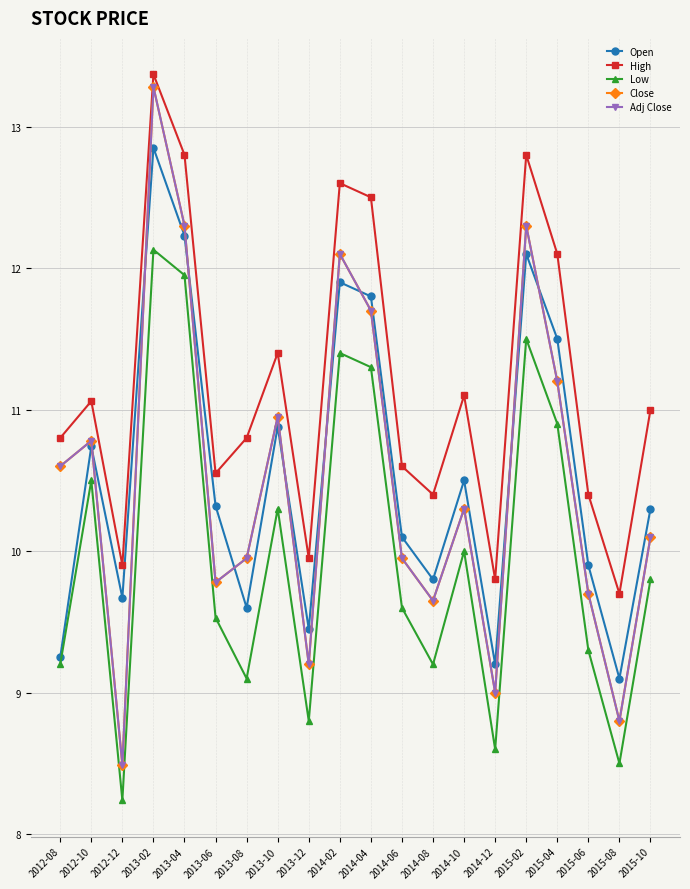

What is the value of the Low point at the 14th from the left?

10.0